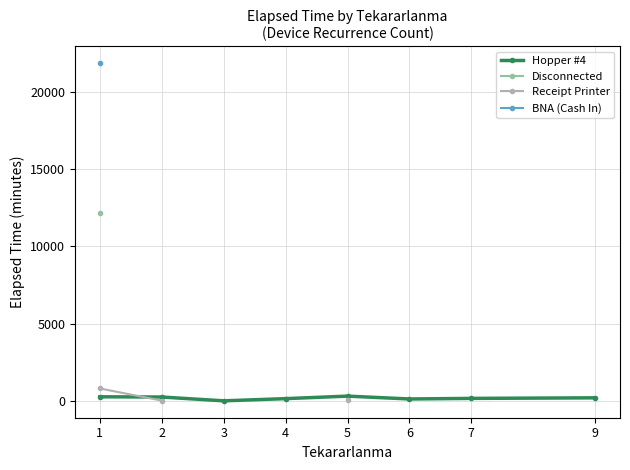

How many intersections are there between Hopper #4 and Receipt Printer?

1